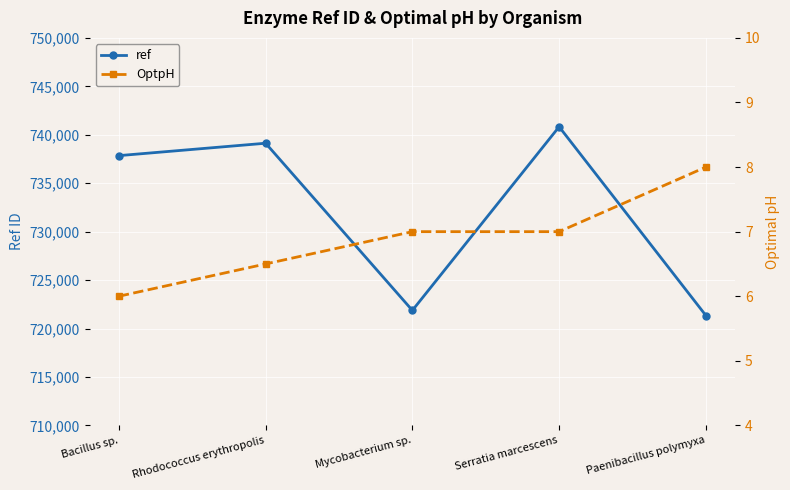

True or false: OptpH and ref intersect in this chart.

False